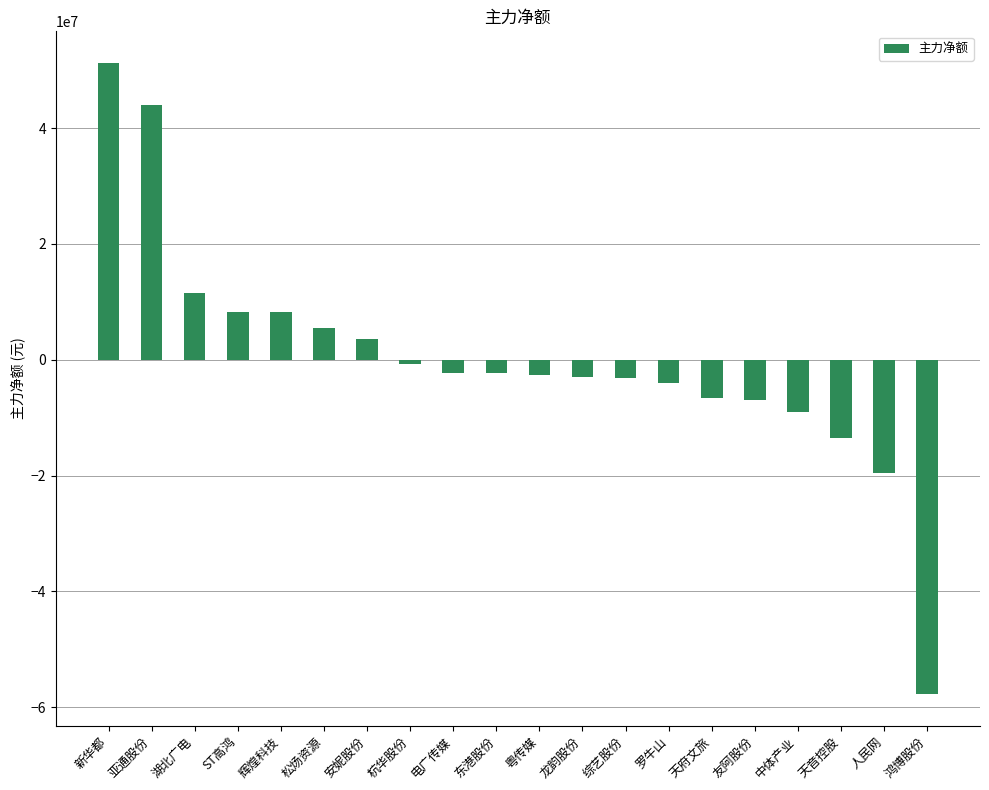

Is it true that the value at 中体产业 is -9048565?

True